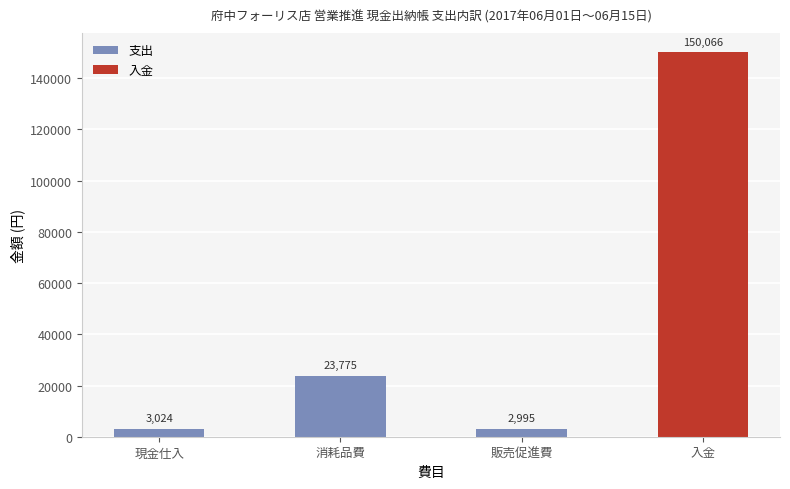

What is the value of the 2nd bar from the left?

23775